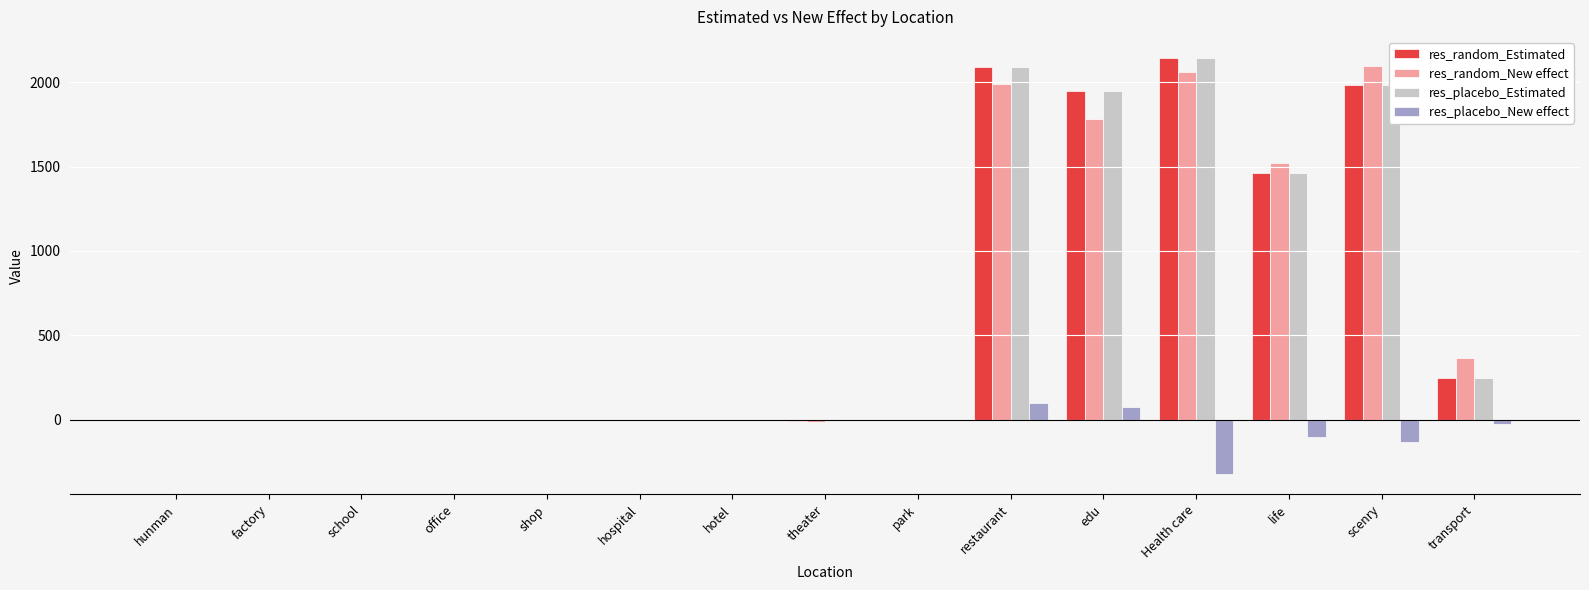

Where is res_random_Estimated nearest to the value 1070?

life